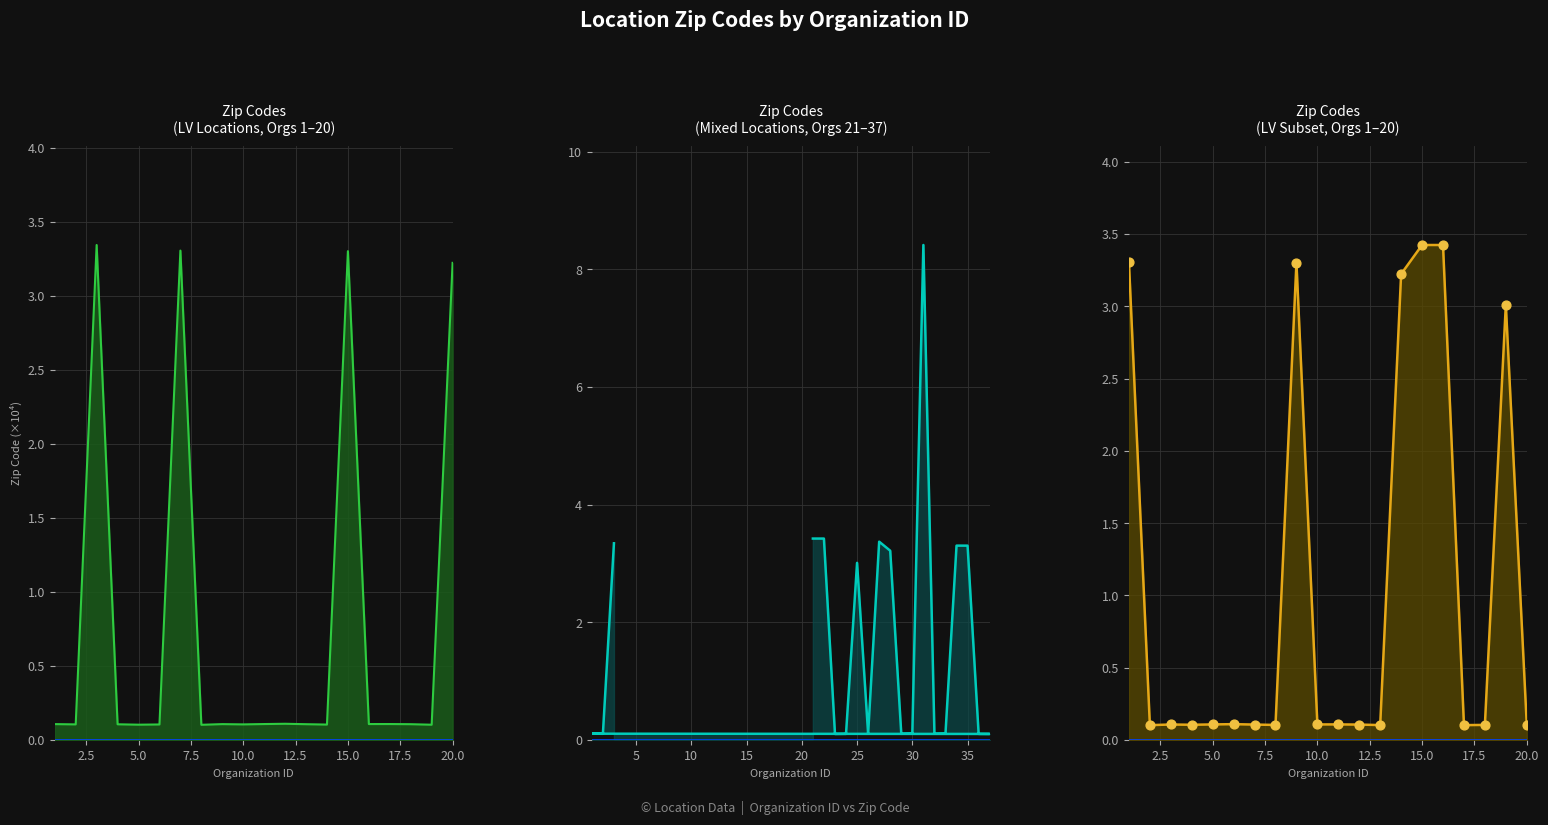

Which series has the largest total across all categories?

Zip Code (Other/FL)